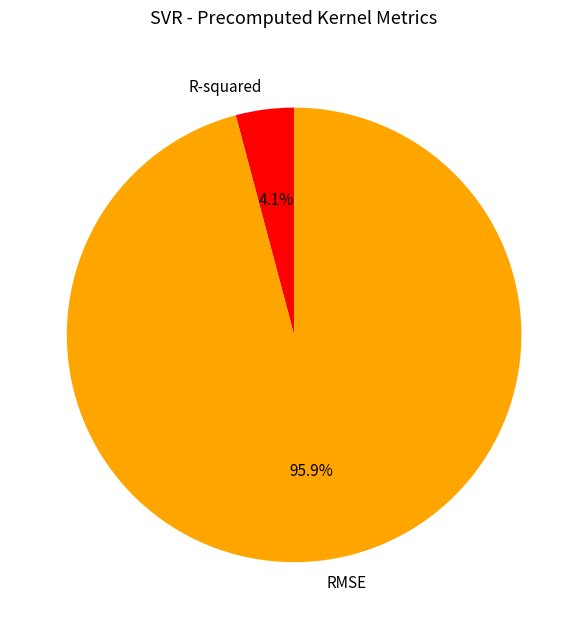

Combined, do RMSE and R-squared account for over 50%?

Yes